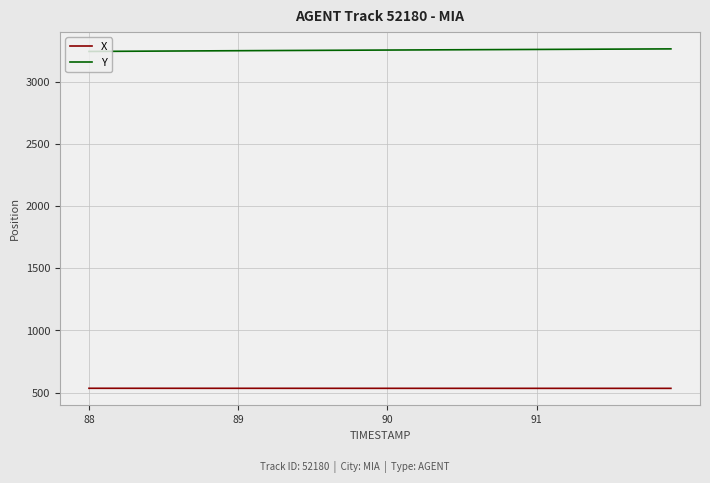

Rank the series by their maximum value, from lowest to highest.

X, Y